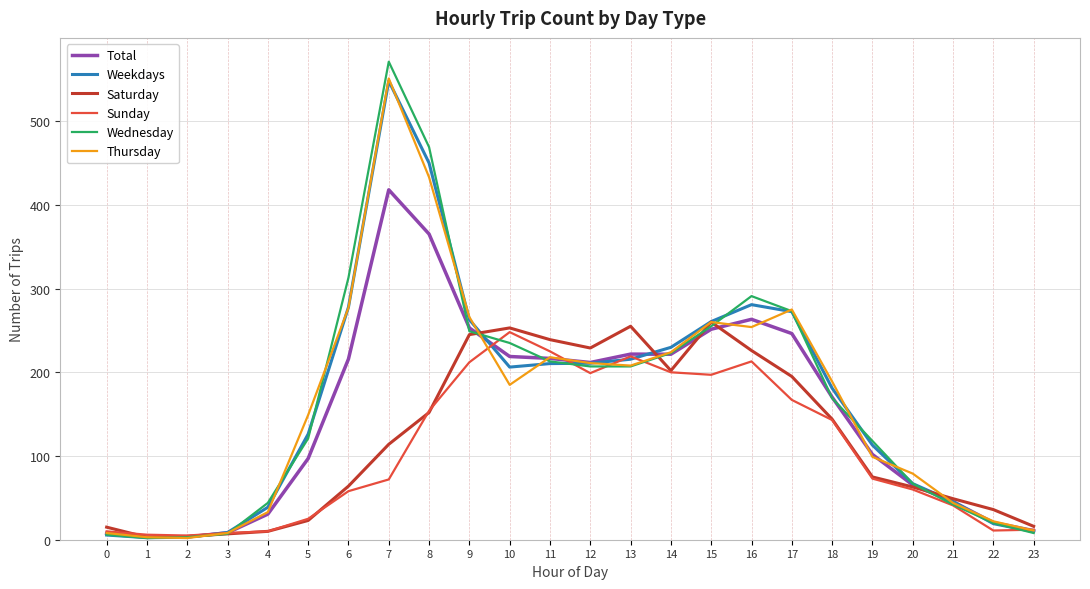

At which label does Weekdays first exceed 206?

6